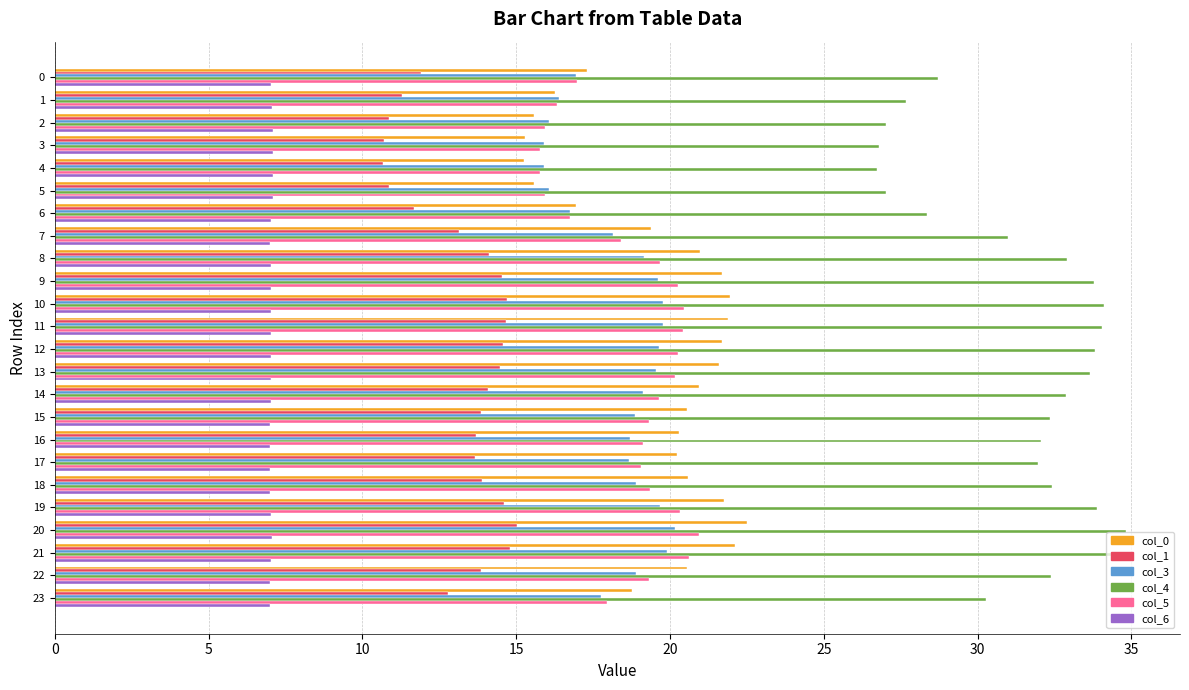

What is the difference between the maximum and minimum values in the col_1 series?

4.4